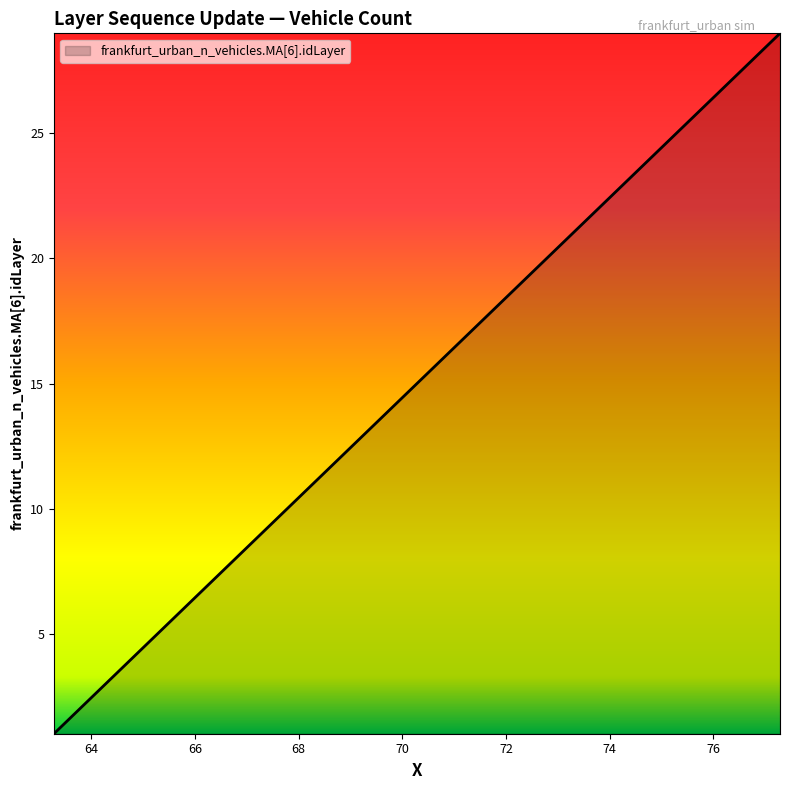

What is the greatest value displayed?

29